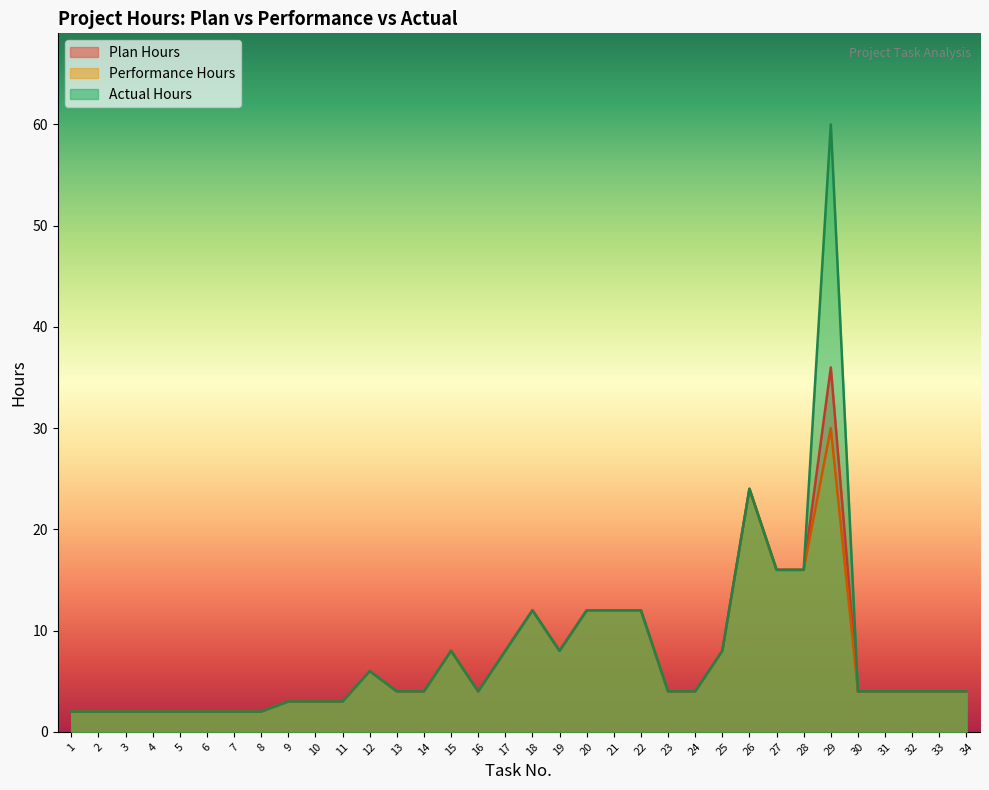

What are all the series names shown in the legend?

Plan Hours, Performance Hours, Actual Hours